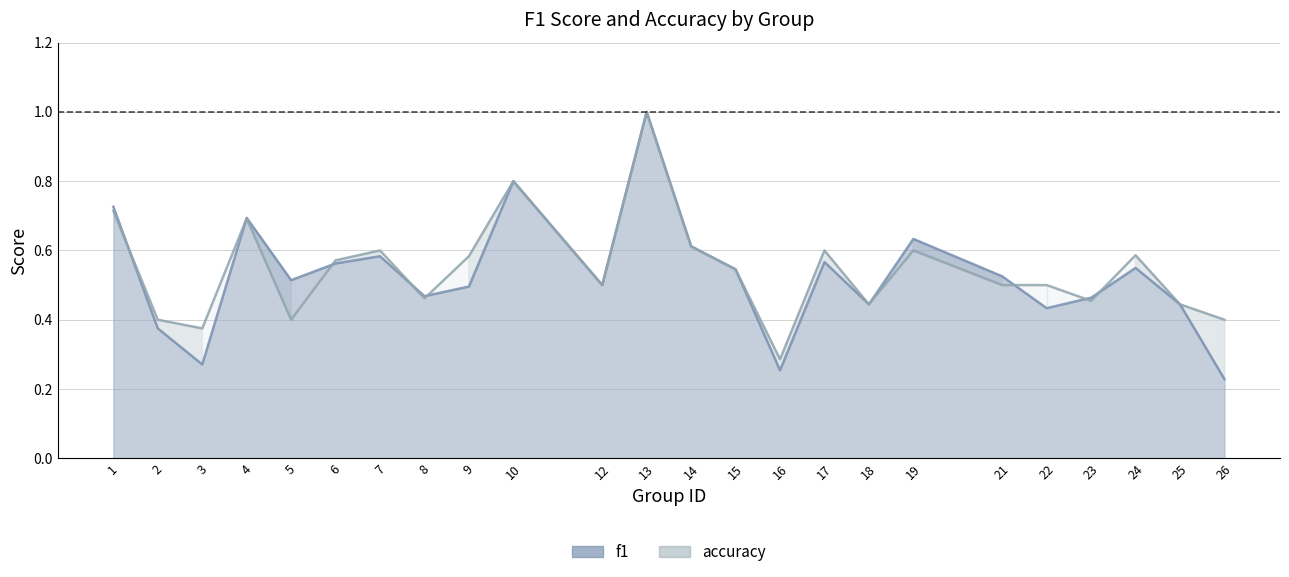

At how many categories does at least one series exceed 0?

24